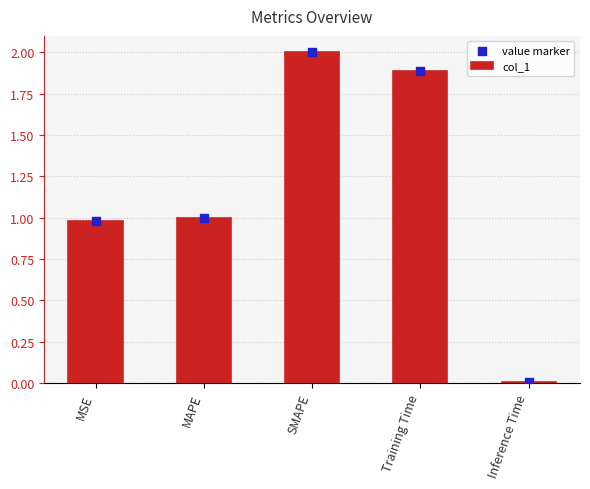

At which category is the sum across all series the highest?

SMAPE